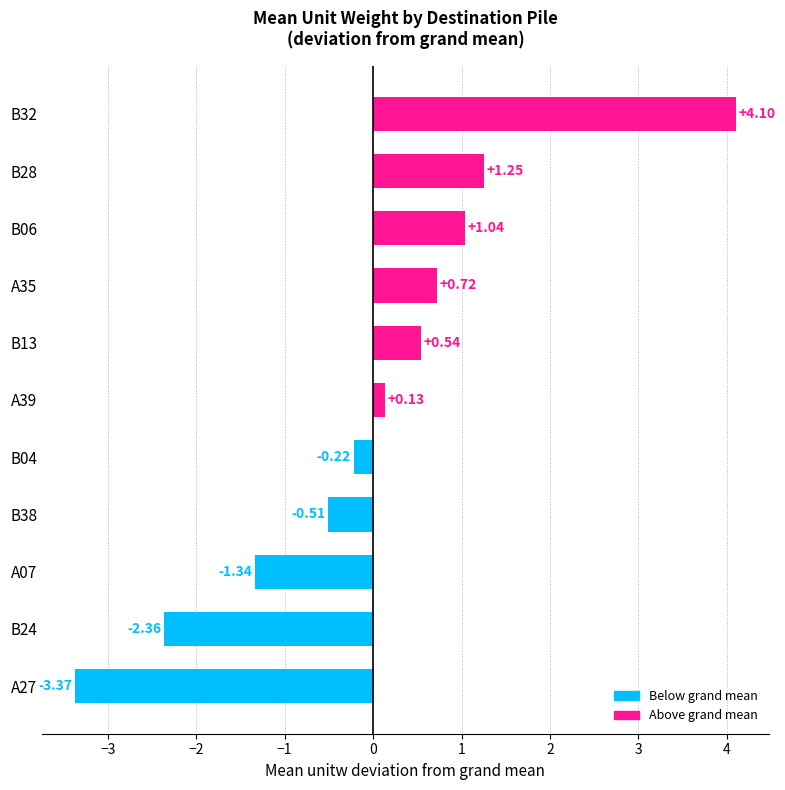

What is the change in value from A07 to B38?

+0.8